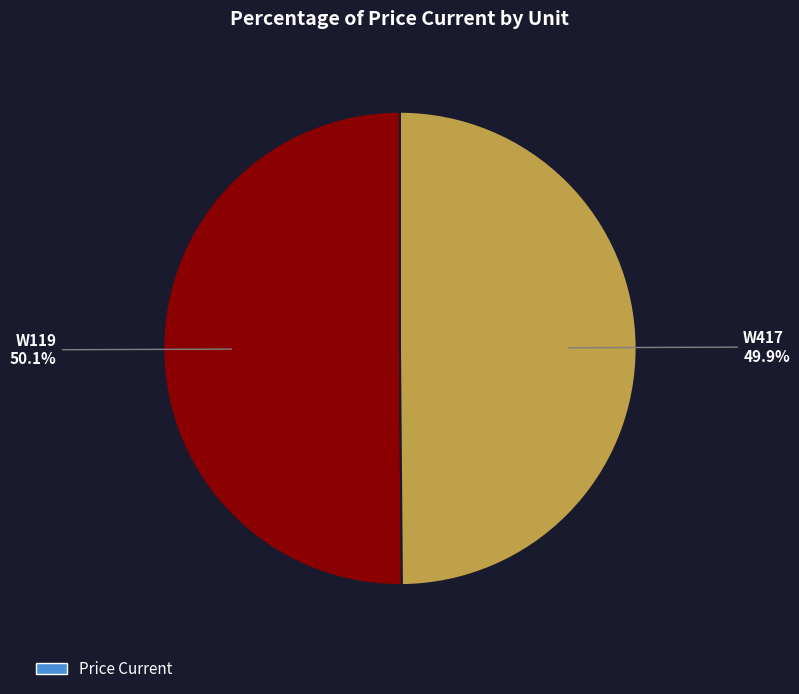

Does any single category account for the majority?

Yes